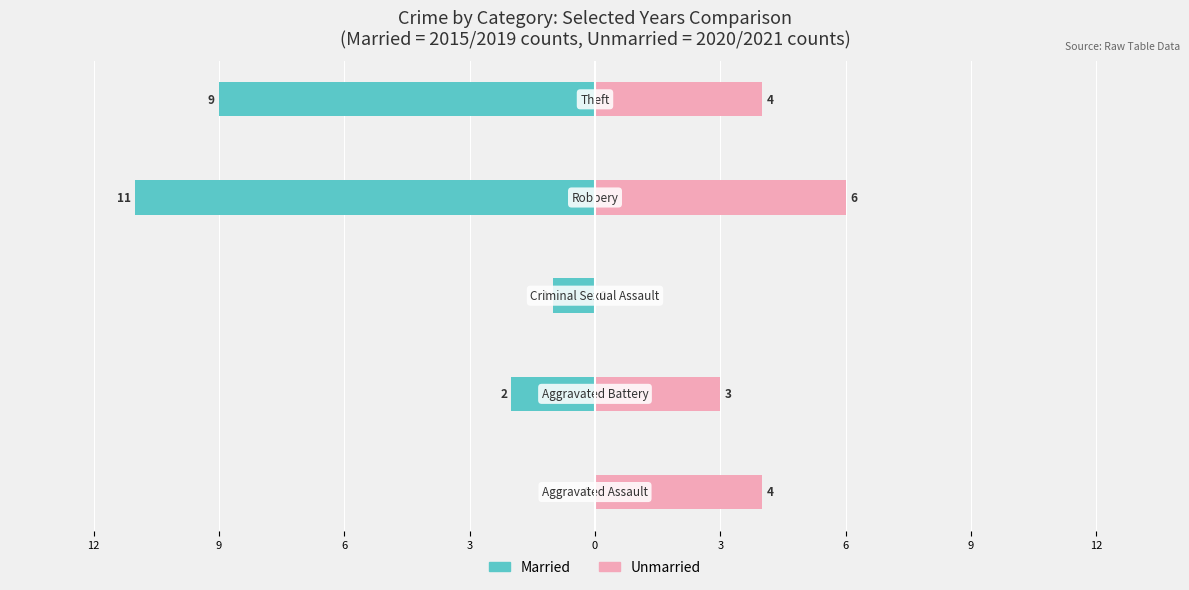

Reading left to right, what are all the values shown in this chart?

Married: 12=0	9=-2	6=-1	3=-11	0=-9
Unmarried: 12=4	9=3	6=0	3=6	0=4